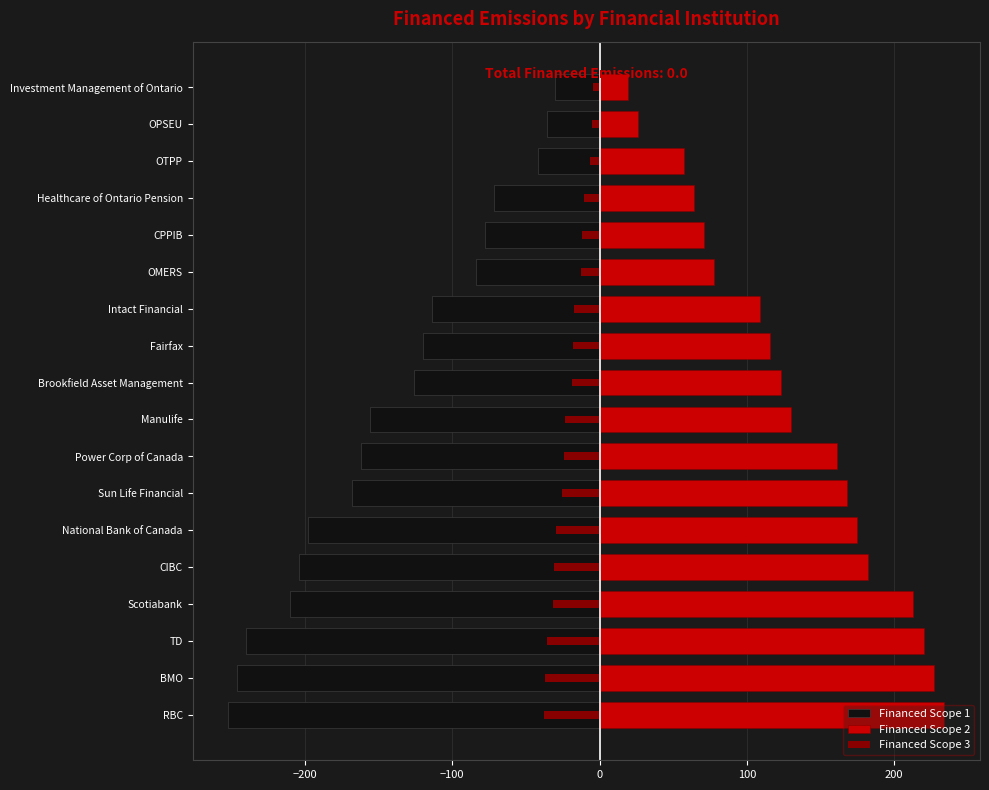

Count the number of categories in the chart.

18